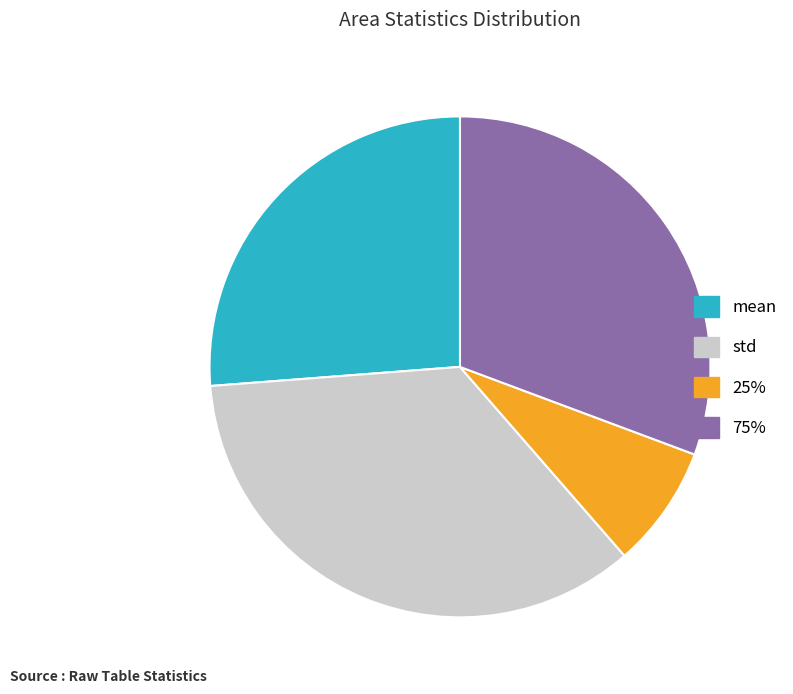

Does mean represent more than half of the total?

No